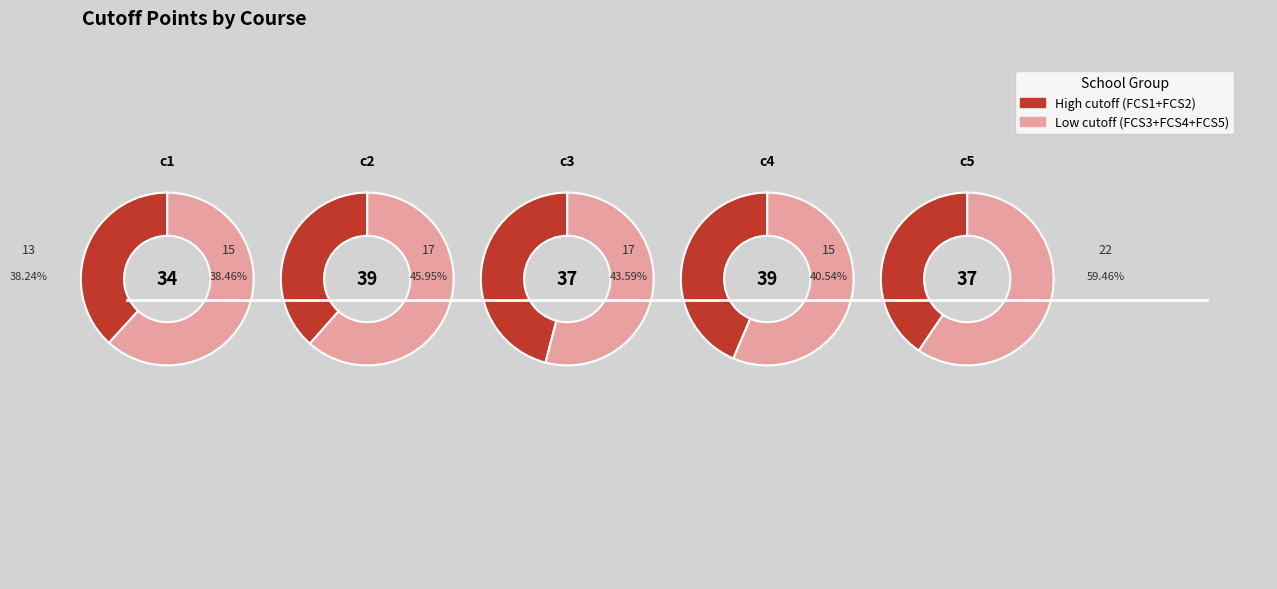

What is the largest slice in the pie chart?

c1